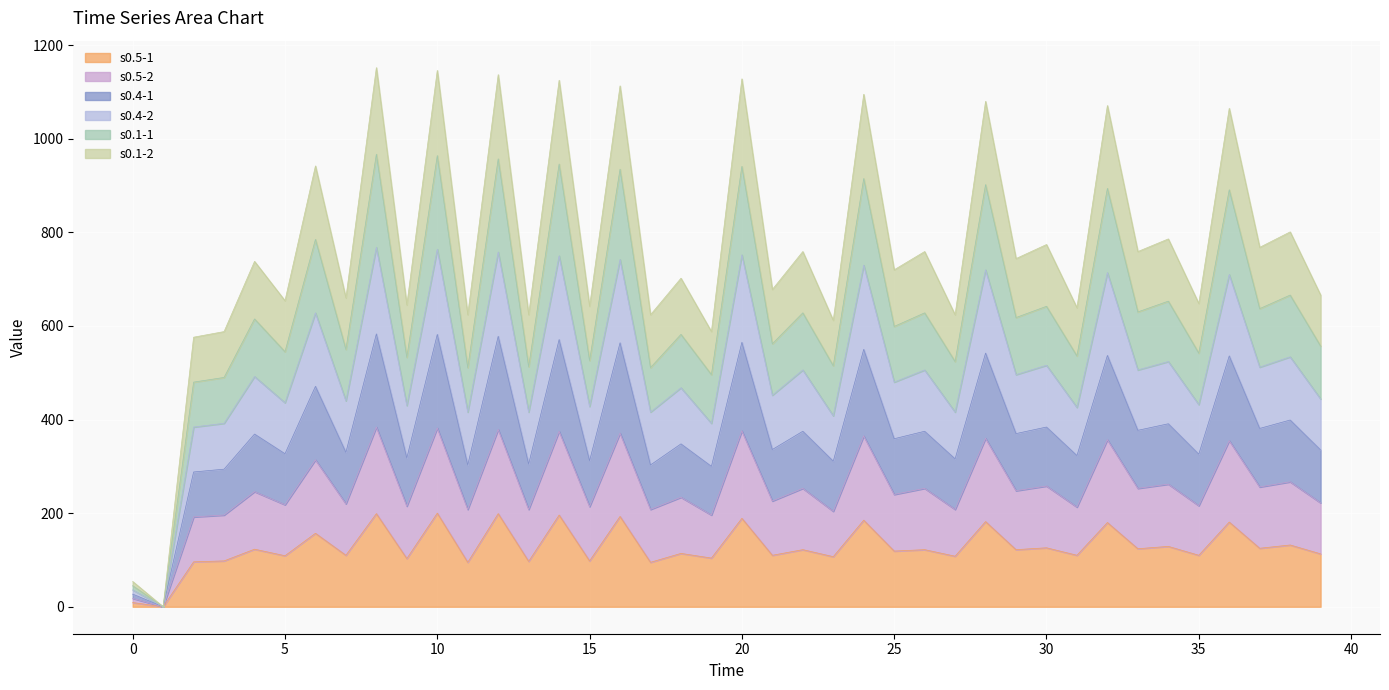

What is the value of the s0.1-1 point at the 1st from the left?

45